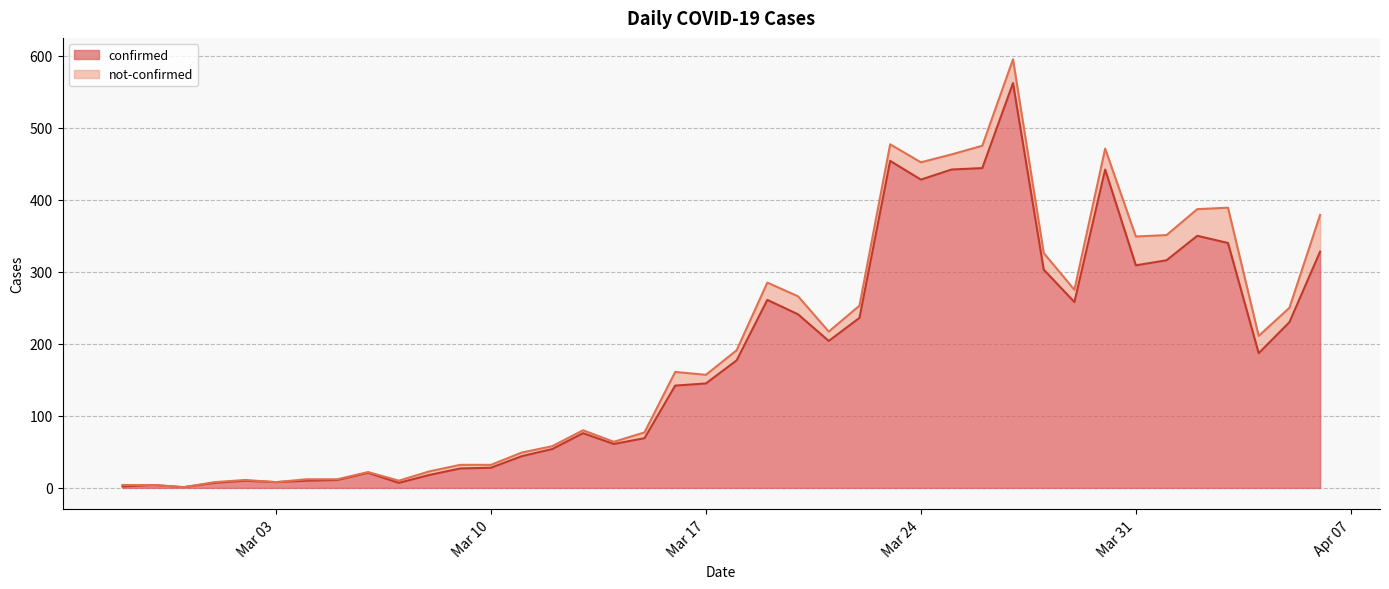

What is the maximum value for confirmed?

562